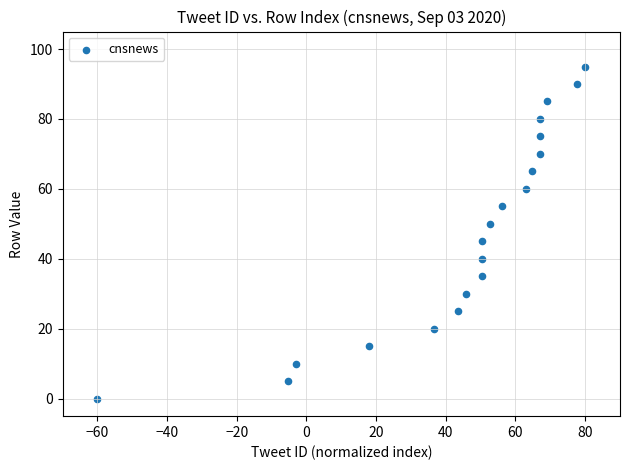

What is the range of Y values (max minus min)?

95